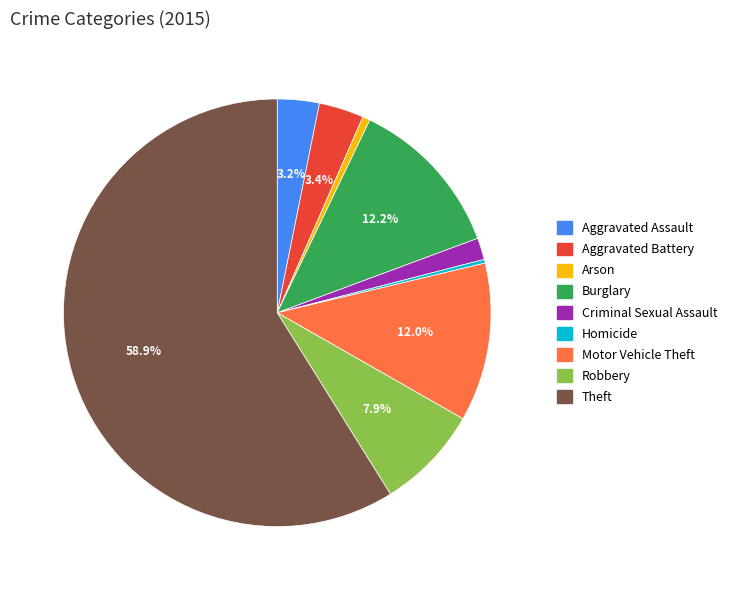

Which slice is the largest?

Theft